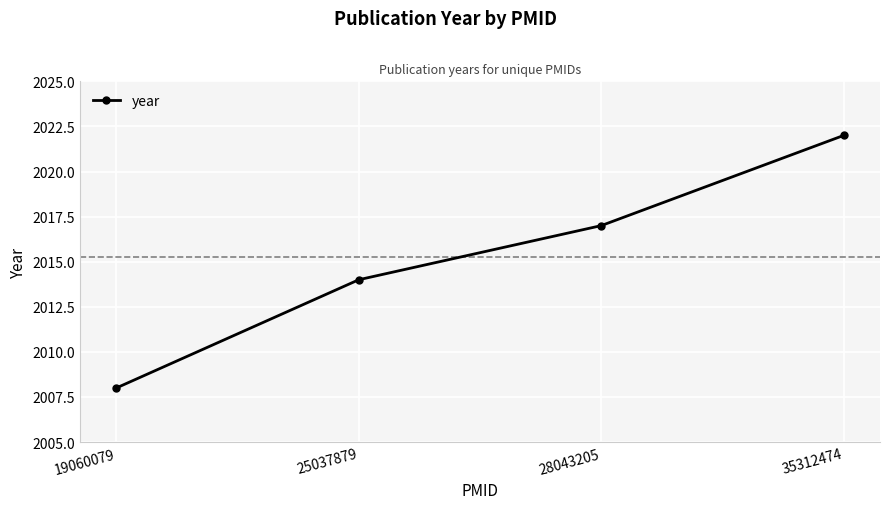

The value at 25037879 is 1395. True or false?

False